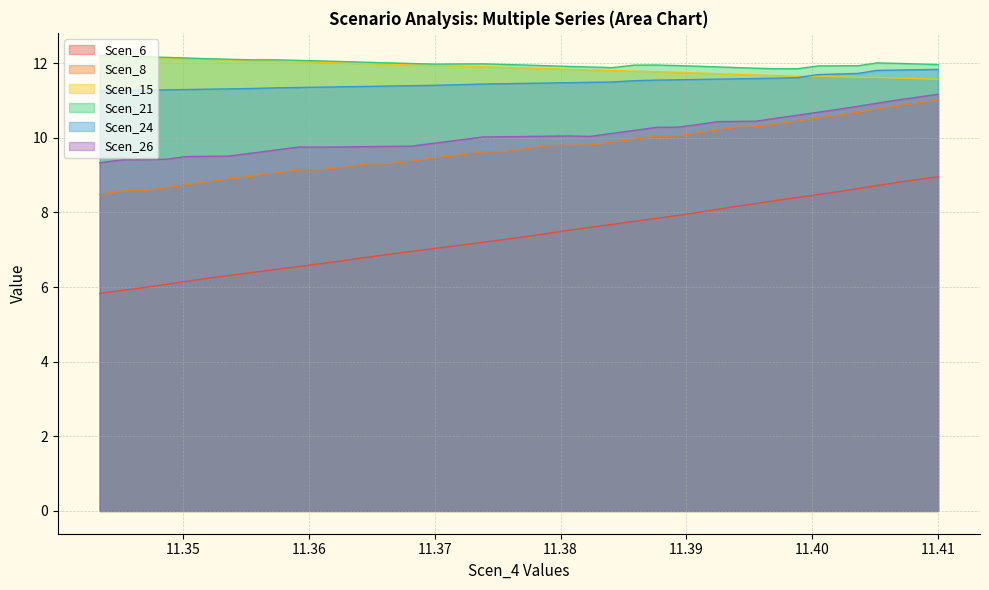

Reading right to left, transcribe all the data shown in this chart.

Scen_6: 9.0	8.9	8.8	8.7	8.6	8.6	8.5	8.4	8.3	8.2	8.2	8.1	8.0	7.9	7.8	7.8	7.7	7.6	7.5	7.4	7.4	7.3	7.2	7.1	7.0	7.0	6.9	6.8	6.7	6.6	6.6	6.5	6.4	6.3	6.2	6.1	6.1	6.0	5.9	5.8
Scen_8: 11.0	10.9	10.8	10.8	10.7	10.6	10.5	10.4	10.4	10.3	10.3	10.2	10.1	10.1	10.0	10.0	9.9	9.8	9.8	9.8	9.7	9.6	9.6	9.5	9.5	9.4	9.3	9.3	9.2	9.1	9.1	9.1	9.0	8.9	8.8	8.7	8.7	8.6	8.6	8.5
Scen_15: 11.6	11.6	11.6	11.6	11.6	11.6	11.6	11.6	11.7	11.7	11.7	11.7	11.7	11.8	11.8	11.8	11.8	11.8	11.8	11.9	11.9	11.9	11.9	11.9	11.9	12.0	12.0	12.0	12.0	12.0	12.0	12.1	12.1	12.1	12.1	12.1	12.1	12.2	12.2	12.2
Scen_21: 12.0	12.0	12.0	12.0	11.9	11.9	11.9	11.8	11.8	11.9	11.9	11.9	11.9	11.9	11.9	11.9	11.9	11.9	11.9	11.9	11.9	12.0	12.0	12.0	12.0	12.0	12.0	12.0	12.0	12.1	12.1	12.1	12.1	12.1	12.1	12.1	12.2	12.2	12.2	12.2
Scen_24: 11.8	11.8	11.8	11.8	11.7	11.7	11.7	11.6	11.6	11.6	11.6	11.6	11.6	11.6	11.5	11.5	11.5	11.5	11.5	11.5	11.5	11.4	11.4	11.4	11.4	11.4	11.4	11.4	11.4	11.4	11.3	11.3	11.3	11.3	11.3	11.3	11.3	11.3	11.3	11.3
Scen_26: 11.2	11.1	11.0	10.9	10.8	10.8	10.7	10.6	10.5	10.4	10.4	10.4	10.4	10.3	10.3	10.2	10.1	10.0	10.0	10.0	10.0	10.0	10.0	9.9	9.9	9.8	9.8	9.8	9.8	9.7	9.8	9.7	9.6	9.5	9.5	9.5	9.4	9.4	9.4	9.3